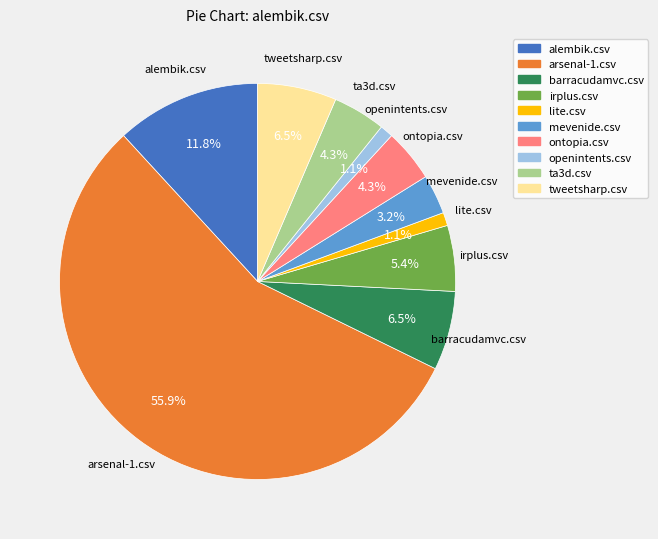

To the nearest percent, what is the combined percentage of barracudamvc.csv and mevenide.csv?

10%